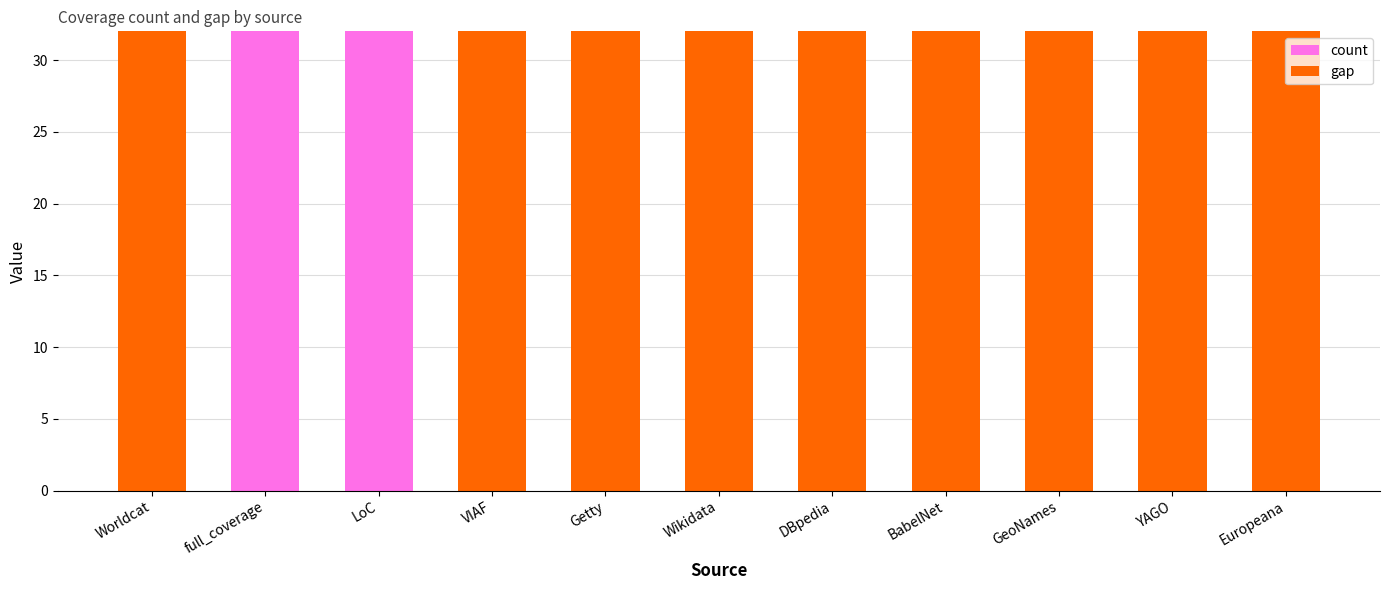

The value of count at VIAF is 0. True or false?

True